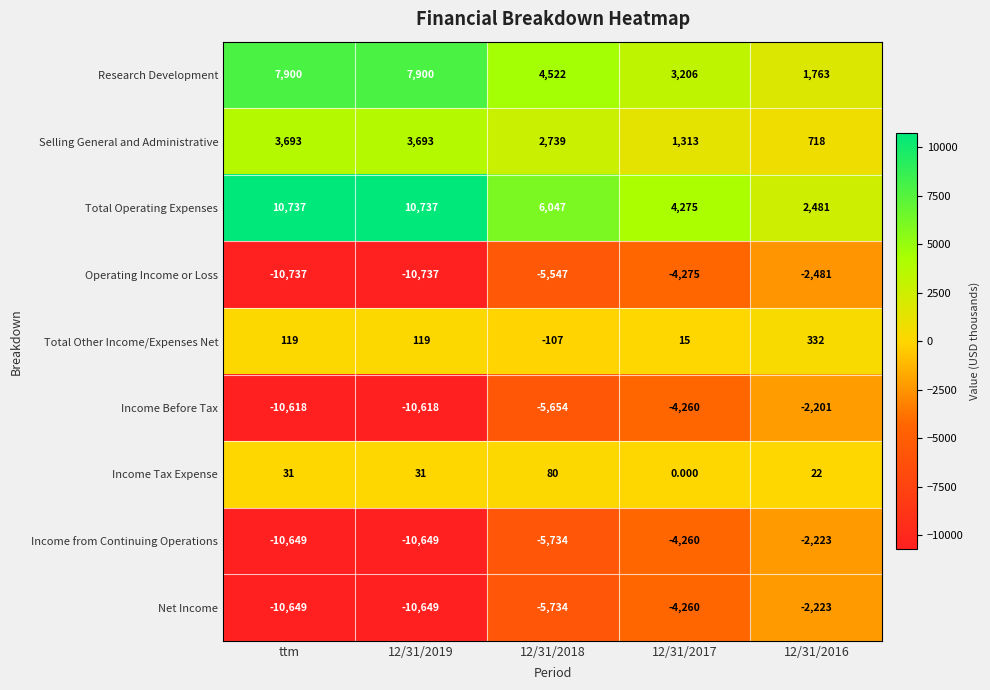

Which series has the largest total across all categories?

Total Operating Expenses